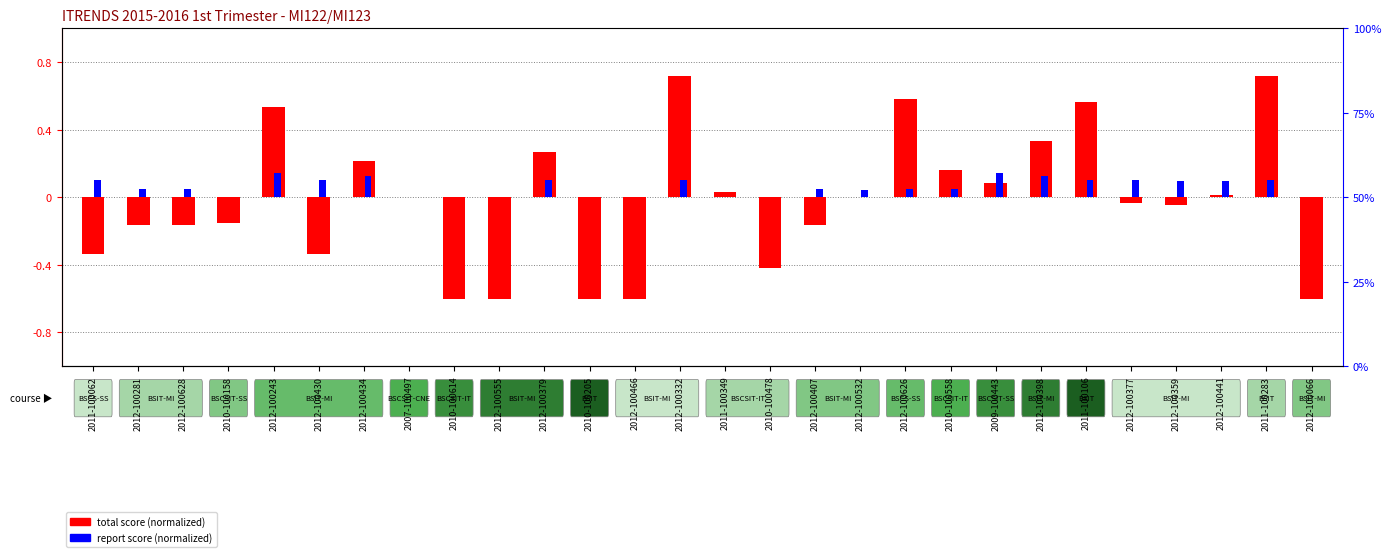

What position from the left is 2010-100158?

4